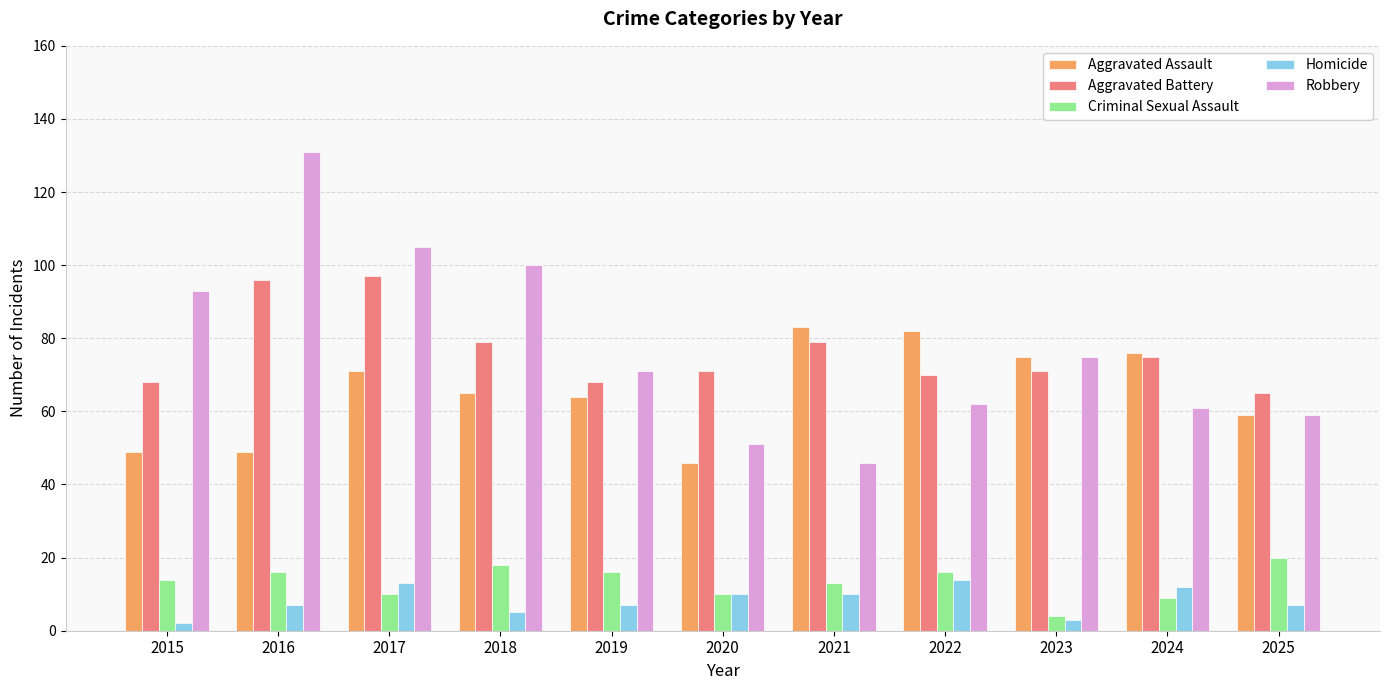

What is the value of the Aggravated Assault bar at the 9th from the left?

75